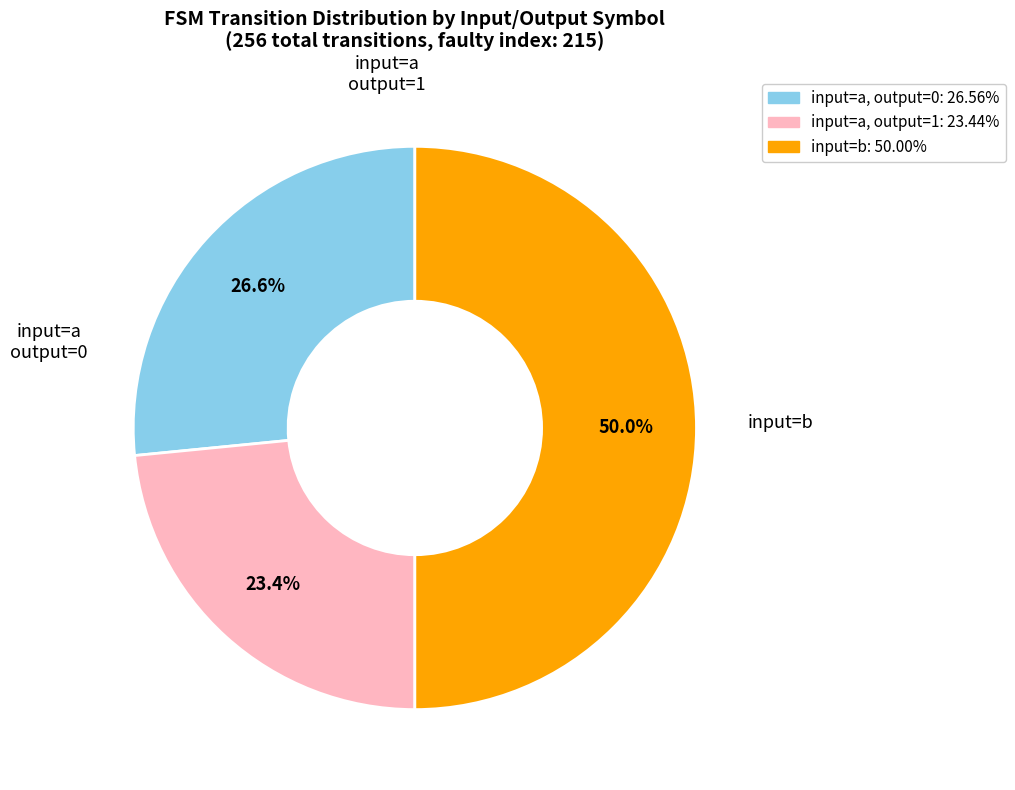

How many segments does this pie chart have?

3